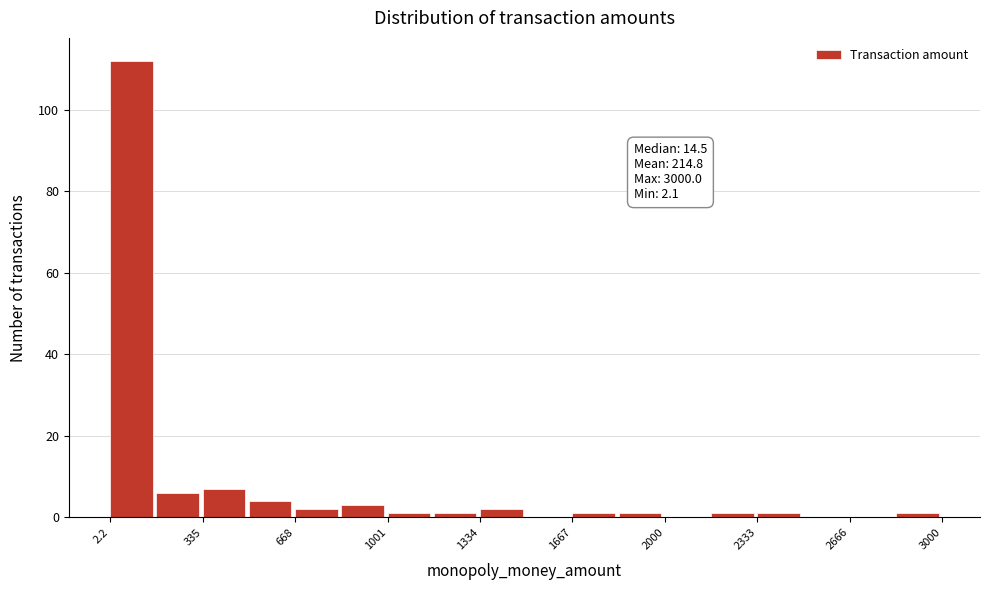

Around what value on the x-axis is the tallest bar? Give the approximate position of its centre, as read against the axis.

100